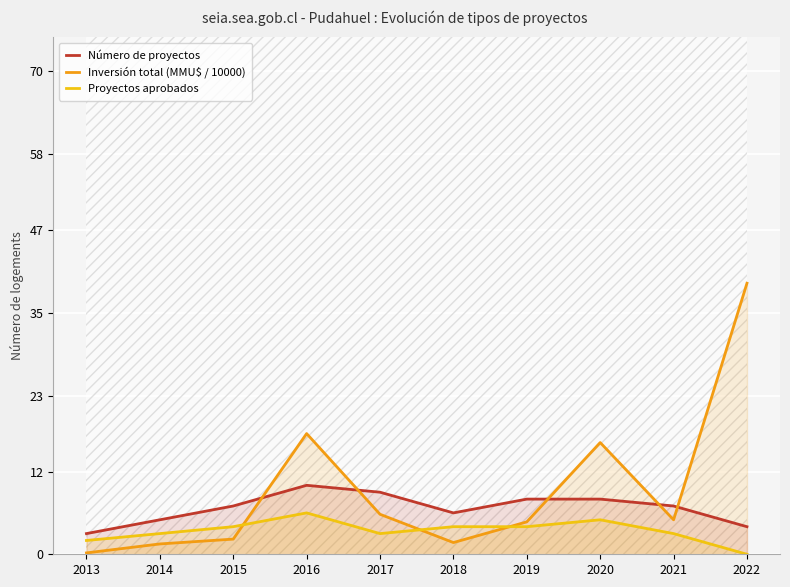

List the series in order of their overall mean, lowest first.

Proyectos aprobados, Número de proyectos, Inversión total (MMU$ / 10000)